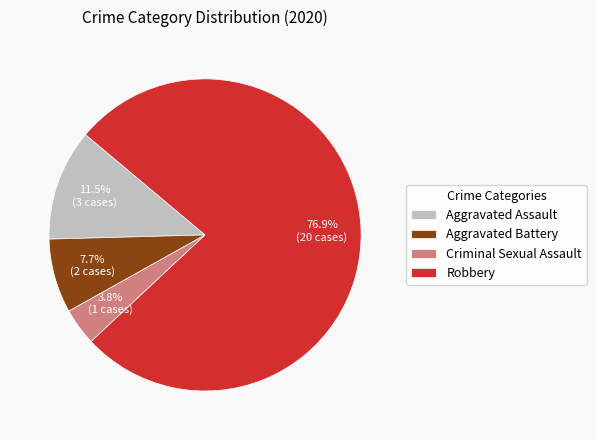

Which slice is the smallest?

Criminal Sexual Assault